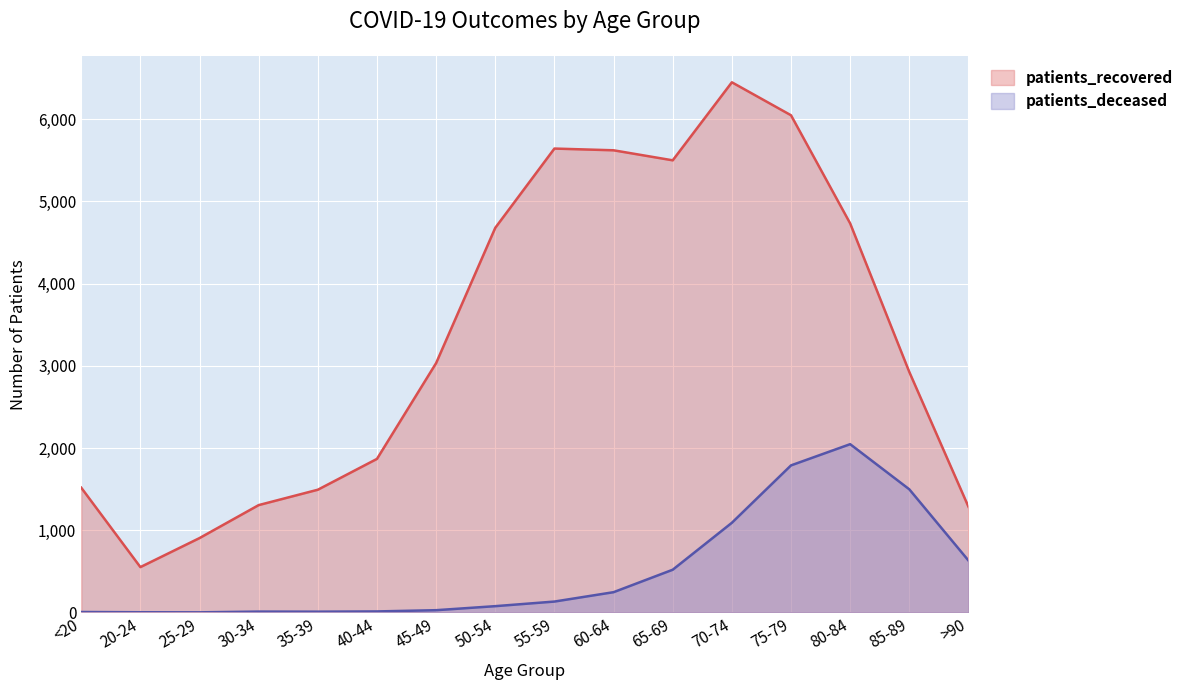

True or false: patients_recovered has more than 1 interior local peaks.

True